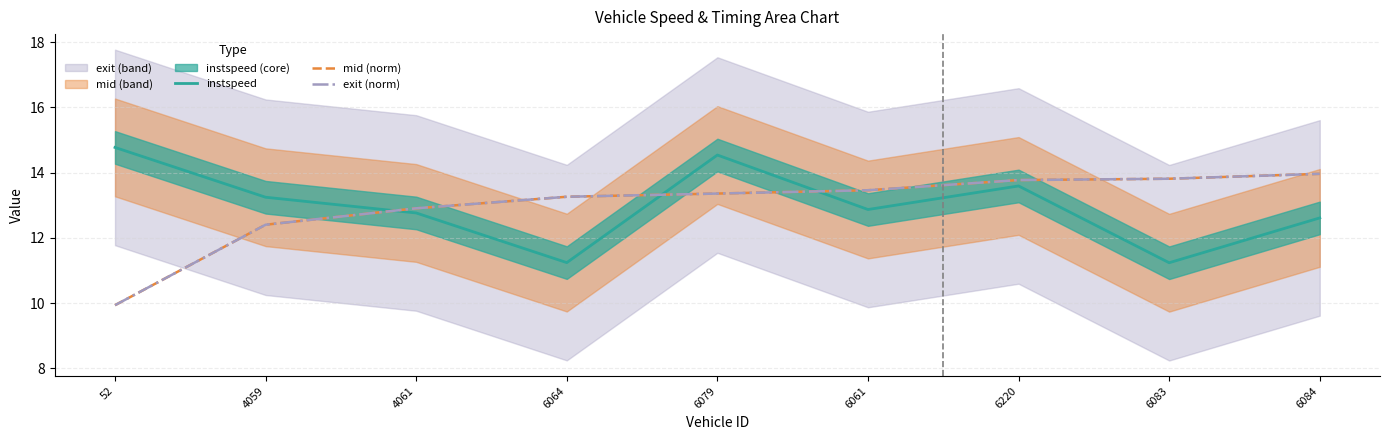

What value does the exit (norm) series have at 6084?

14.0